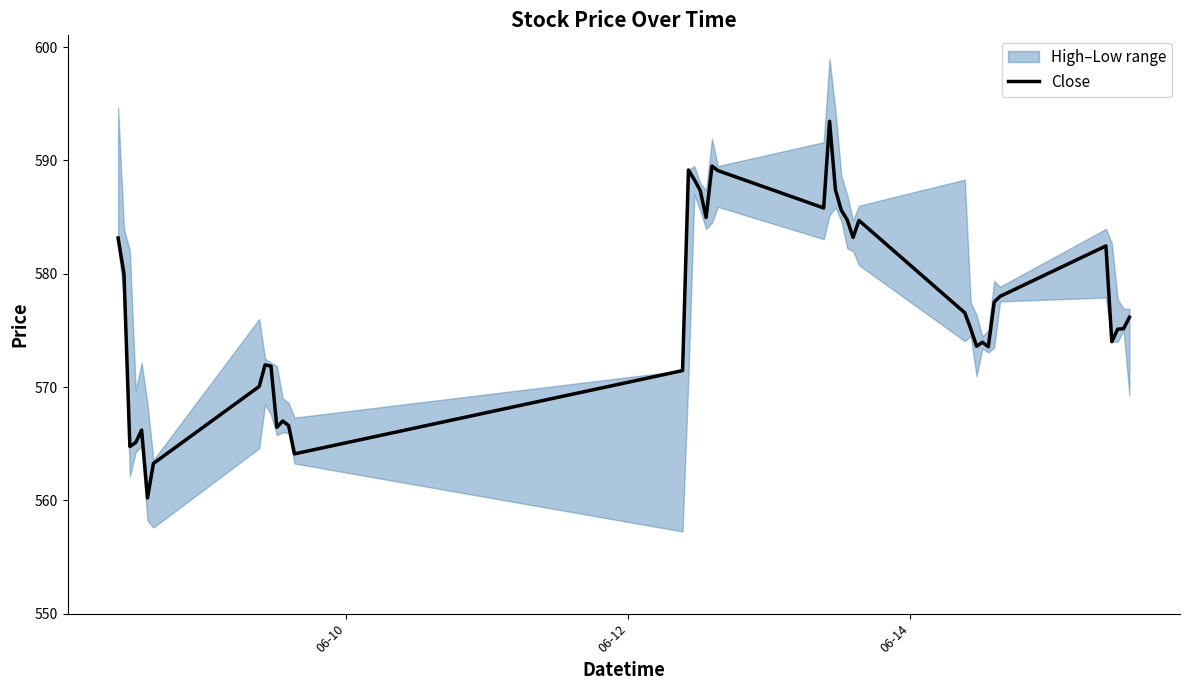

What is the minimum value for Close?

560.2